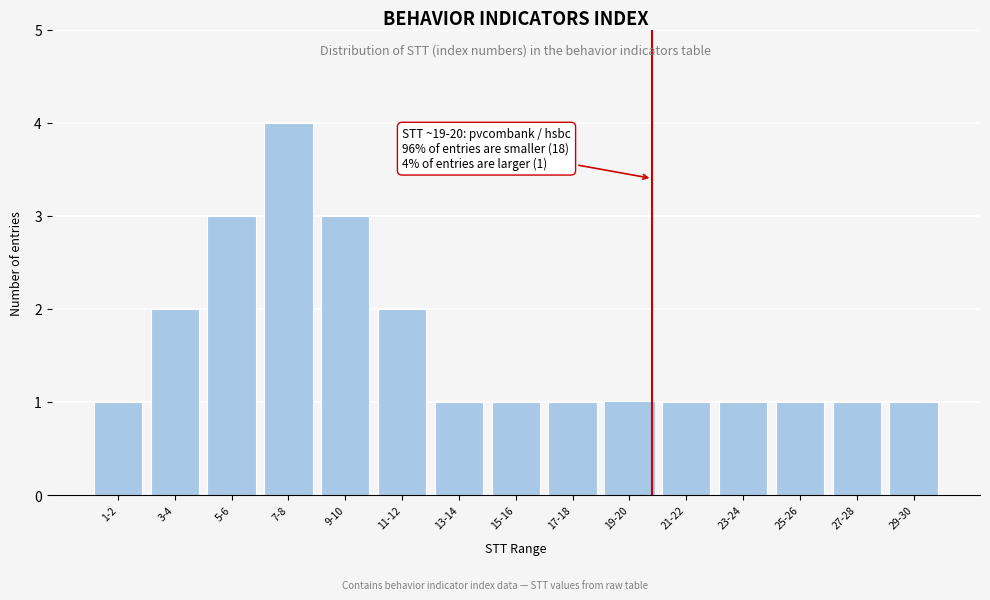

Reading right to left, list all the values displayed in this chart.

29-30=1	27-28=1	25-26=1	23-24=1	21-22=1	19-20=1	17-18=1	15-16=1	13-14=1	11-12=2	9-10=3	7-8=4	5-6=3	3-4=2	1-2=1